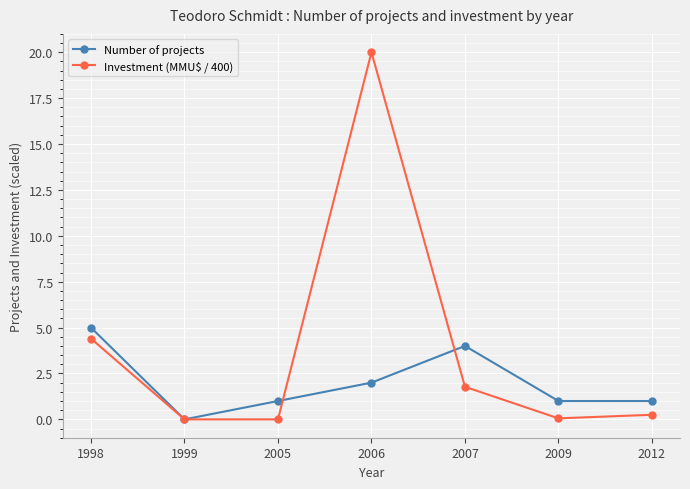

Which series ends up on top after the final intersection of Number of projects and Investment (MMU$ / 400)?

Number of projects